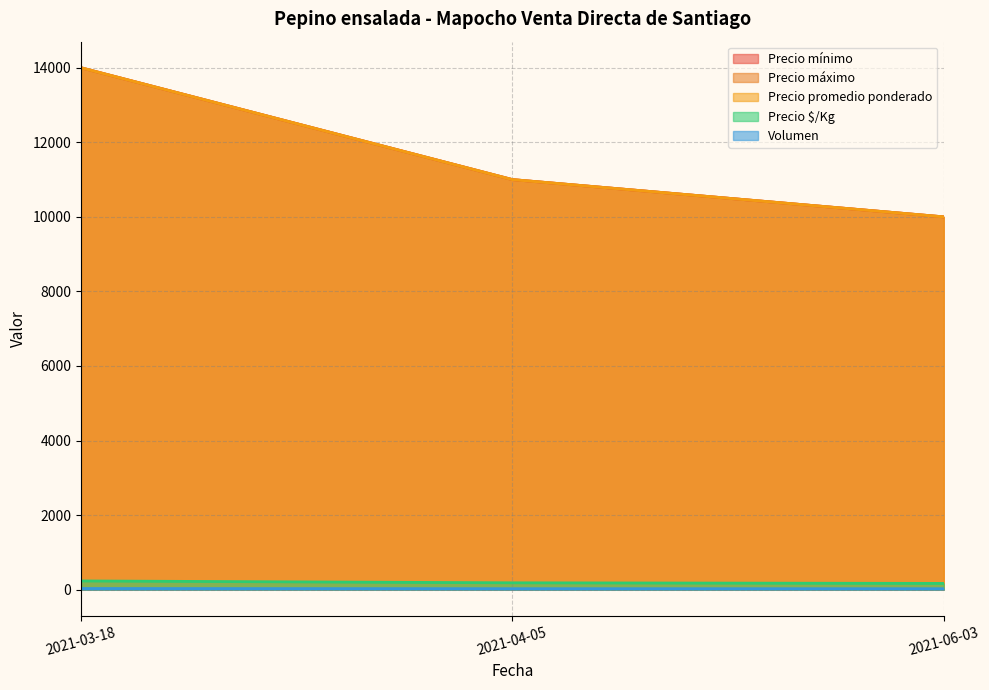

List the series in order of their peak value, lowest first.

Volumen, Precio $/Kg, Precio mínimo, Precio máximo, Precio promedio ponderado